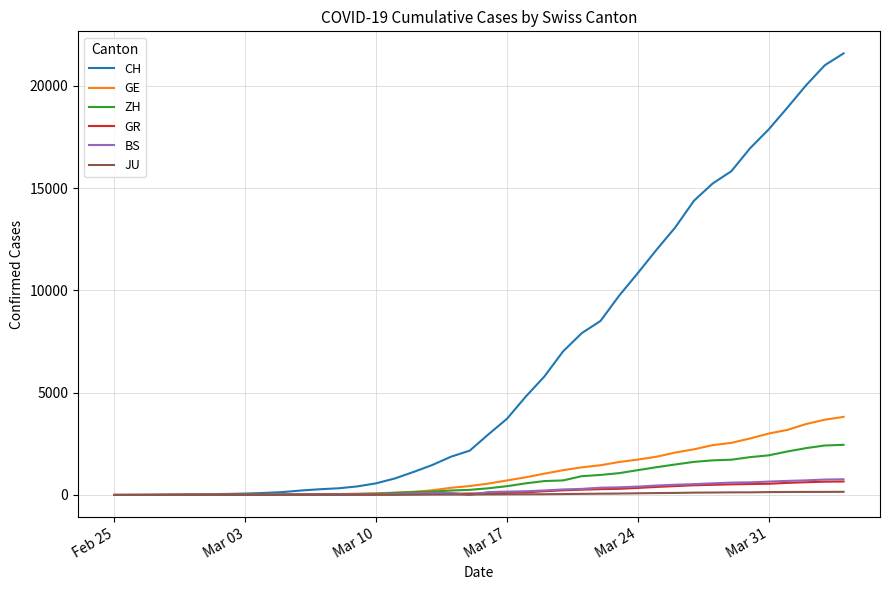

Which series has the widest spread of values?

CH